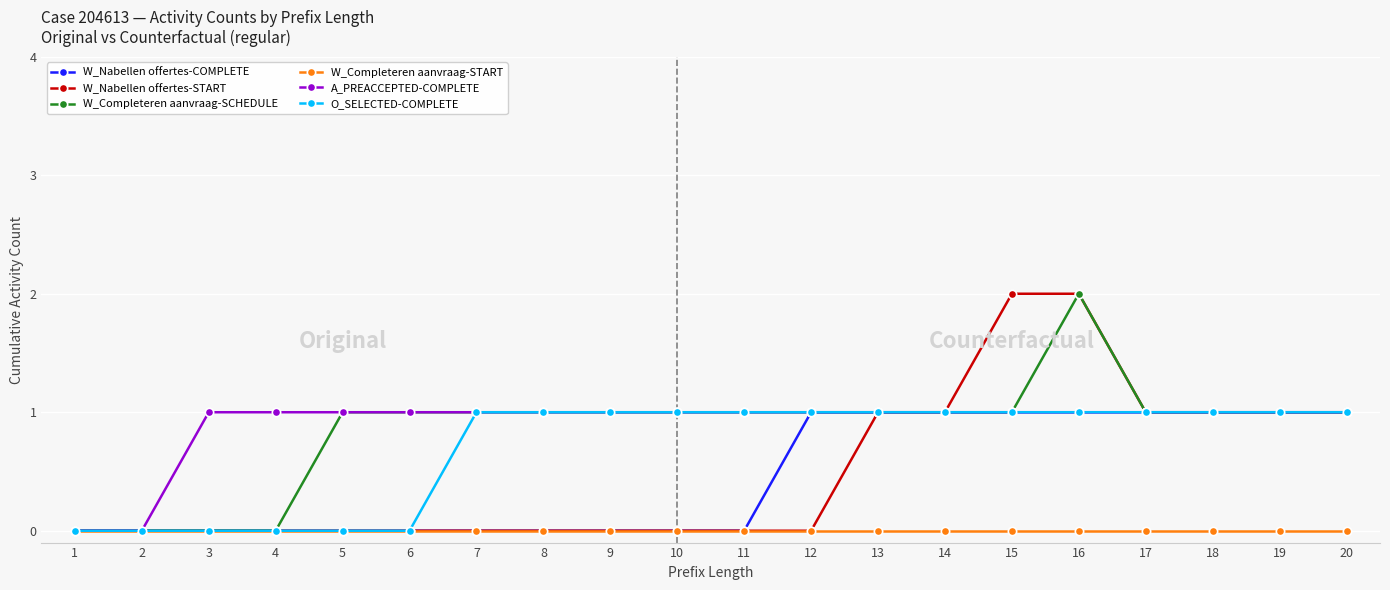

Which series has the largest total across all categories?

A_PREACCEPTED-COMPLETE